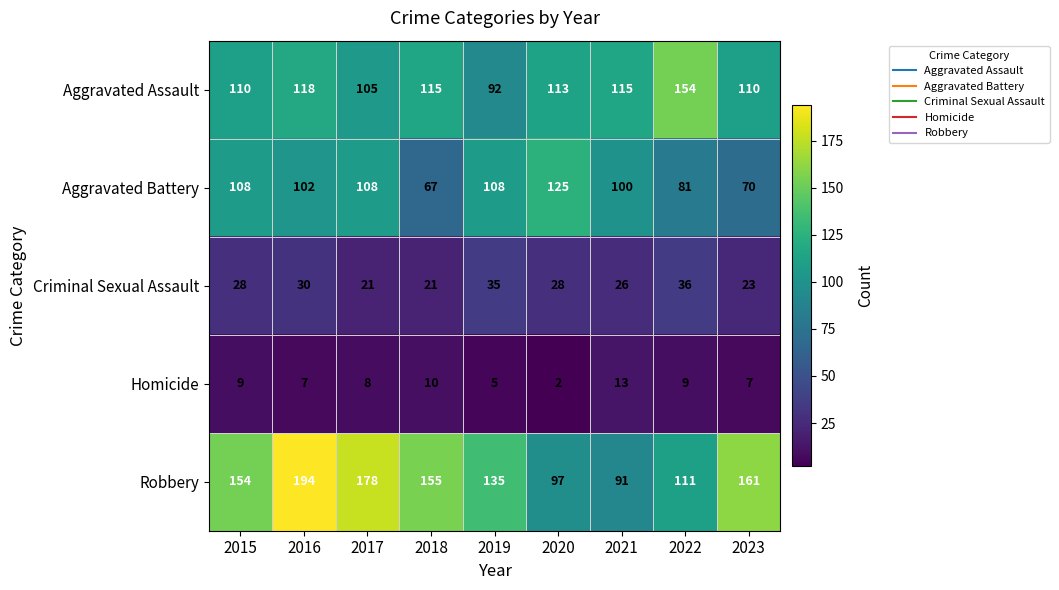

Which series has the largest total across all categories?

Robbery